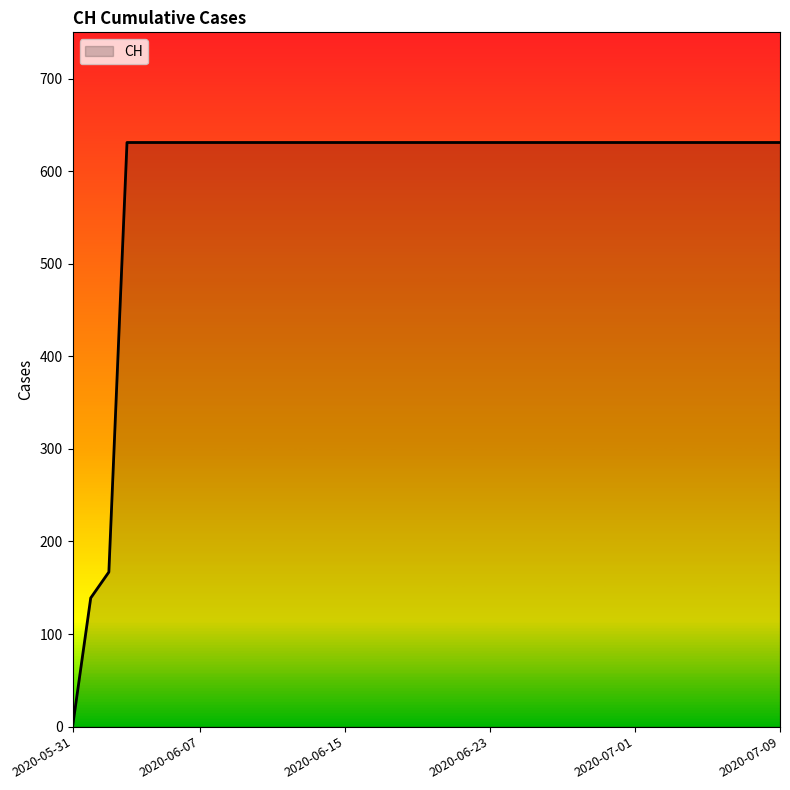

Which label corresponds to the largest value in the chart?

2020-06-03